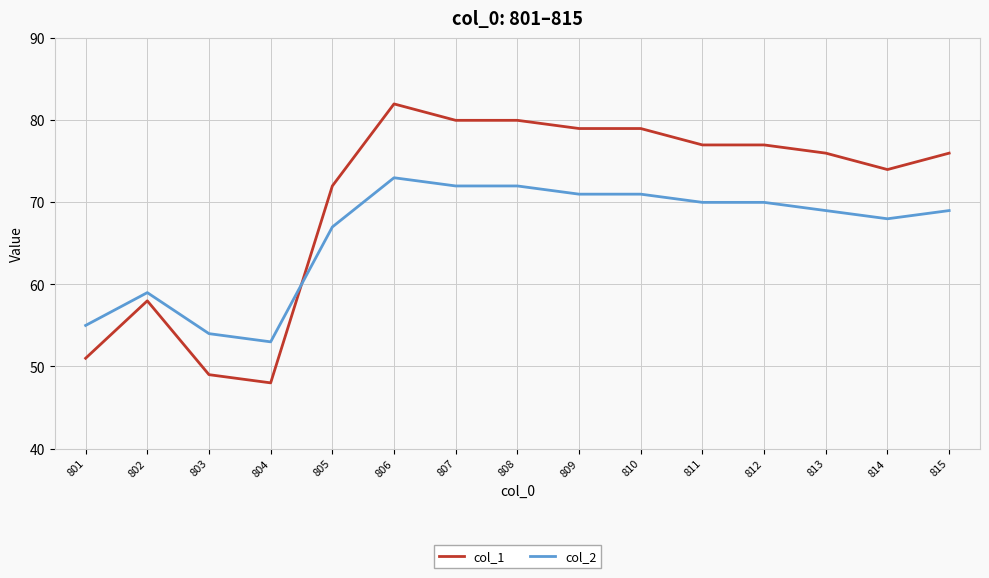

What is the difference between the maximum and minimum values in the col_2 series?

20